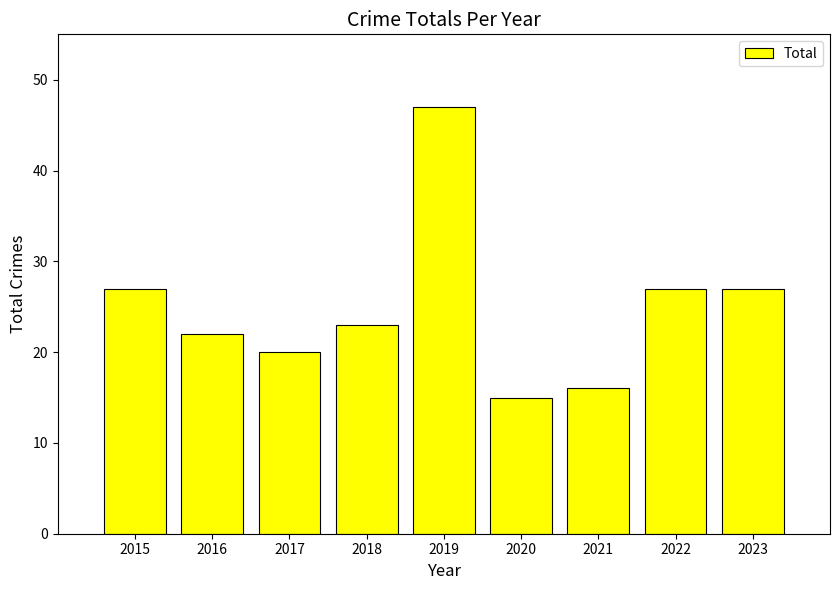

Are the bars horizontal?

No